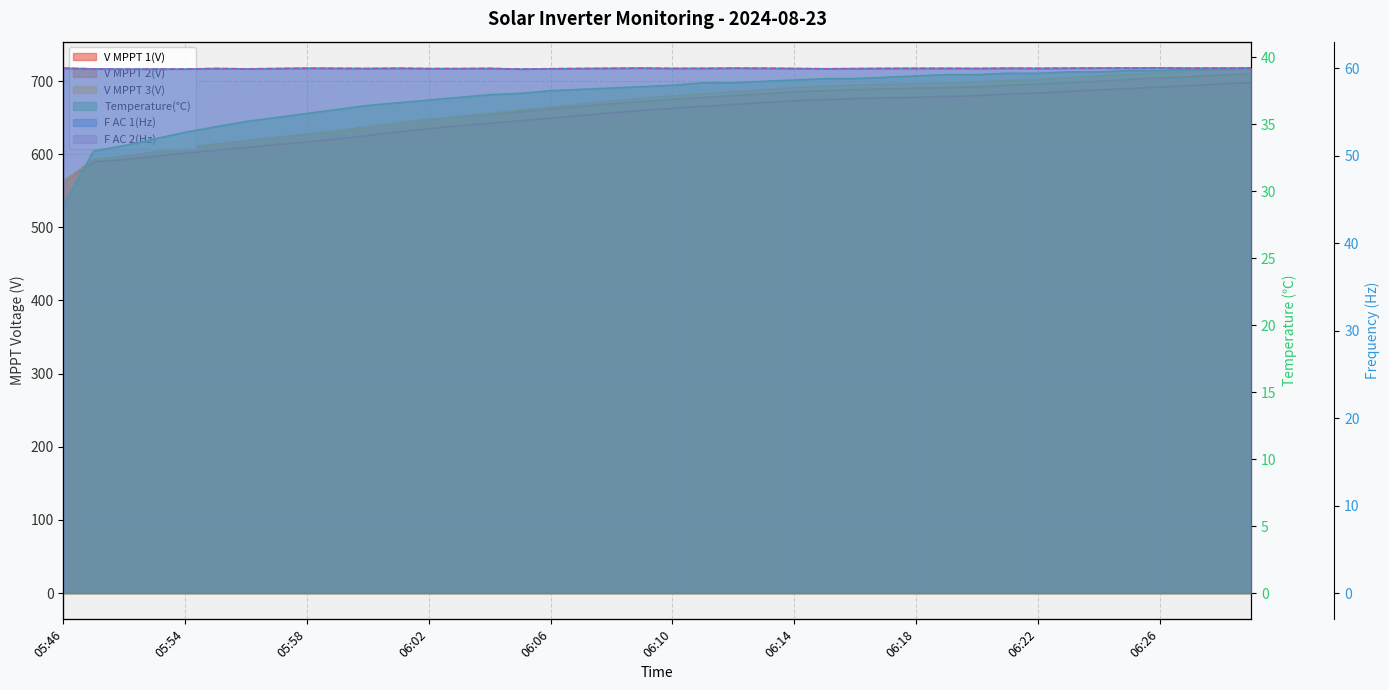

True or false: Temperature has more than 0 points higher than both neighbors.

False